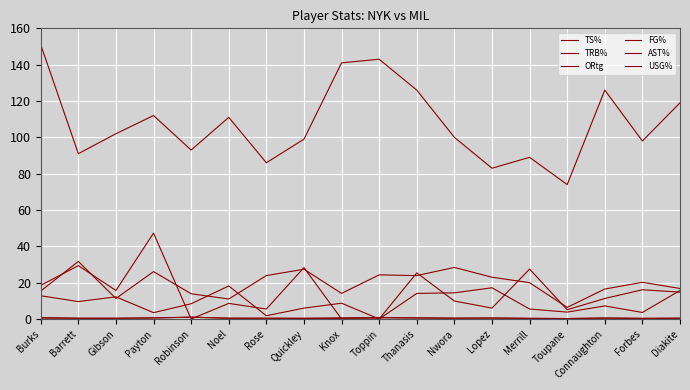

Reading right to left, list all the values displayed in this chart.

TS%: 0.4	0.4	0.6	0.2	0.4	0.5	0.5	0.7	0.8	0.6	0.5	0.4	0.4	1.0	0.6	0.4	0.5	0.8
TRB%: 15.7	3.6	7.2	3.8	5.5	17.2	14.4	14.1	0.0	8.7	6.0	1.8	18.2	8.4	3.5	12.2	9.6	12.8
ORtg: 119.0	98.0	126.0	74.0	89.0	83.0	100.0	126.0	143.0	141.0	99.0	86.0	111.0	93.0	112.0	102.0	91.0	151.0
FG%: 0.4	0.3	0.4	0.2	0.3	0.5	0.4	0.5	0.8	0.3	0.3	0.4	0.4	1.0	0.6	0.4	0.4	0.5
AST%: 14.8	16.1	11.3	5.1	27.5	6.0	9.9	25.4	0.0	0.0	28.3	5.5	8.6	0.0	47.3	15.7	29.4	18.5
USG%: 16.8	20.2	16.5	6.4	20.0	23.0	28.4	23.9	24.3	14.1	27.4	23.9	11.0	13.9	26.1	11.3	31.7	15.4